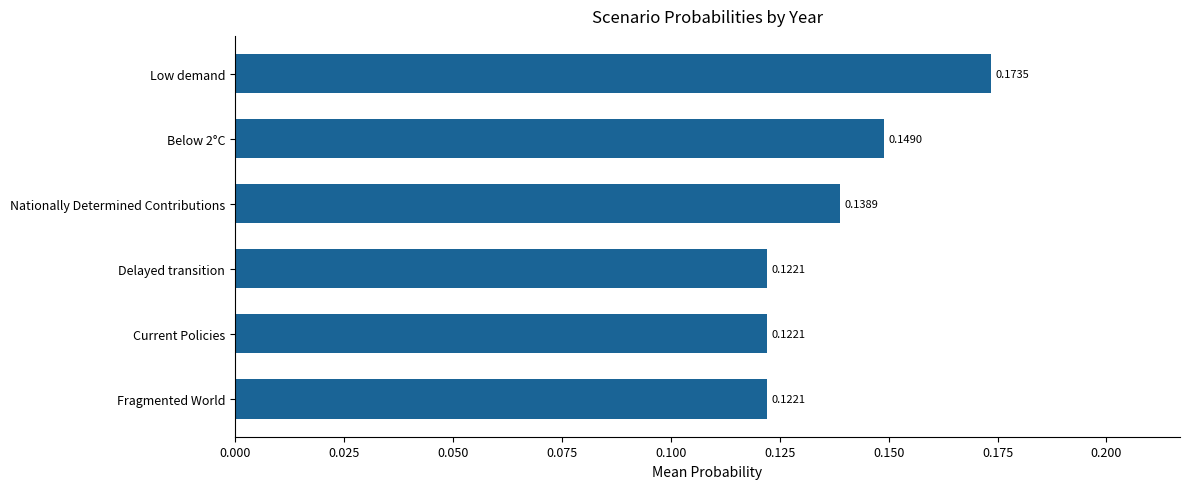

What is the change in value from Current Policies to Low demand?

+0.1